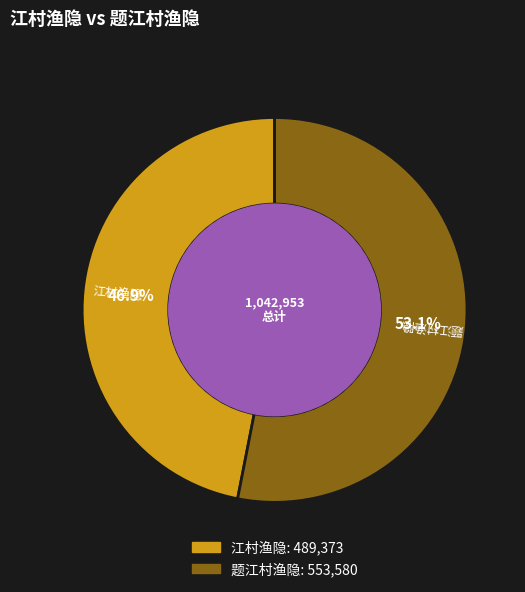

Which has a higher value, 题江村渔隐 or 江村渔隐?

题江村渔隐